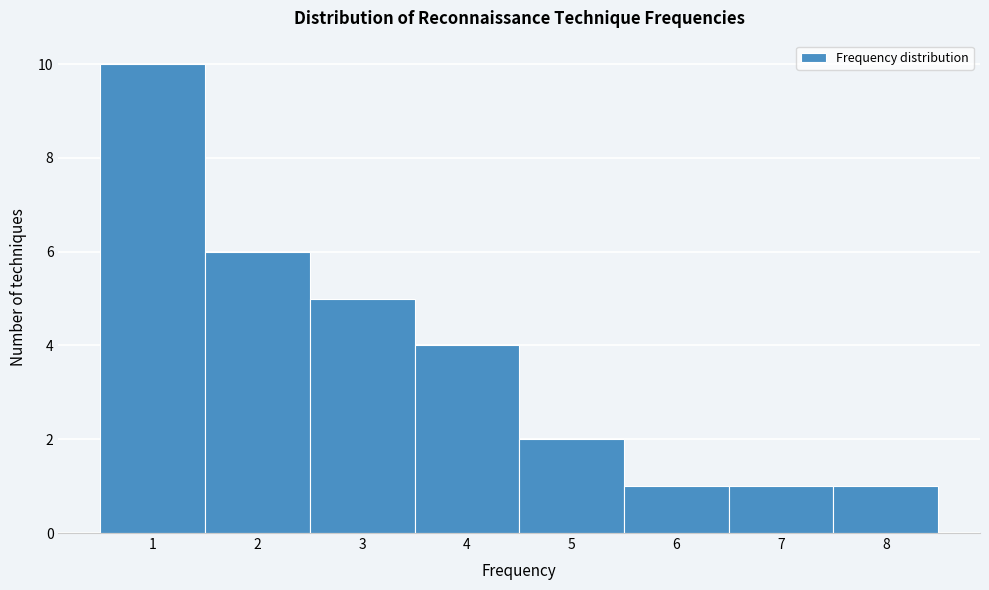

Over which range of the x-axis is the bar tallest?

0.5 to 1.5